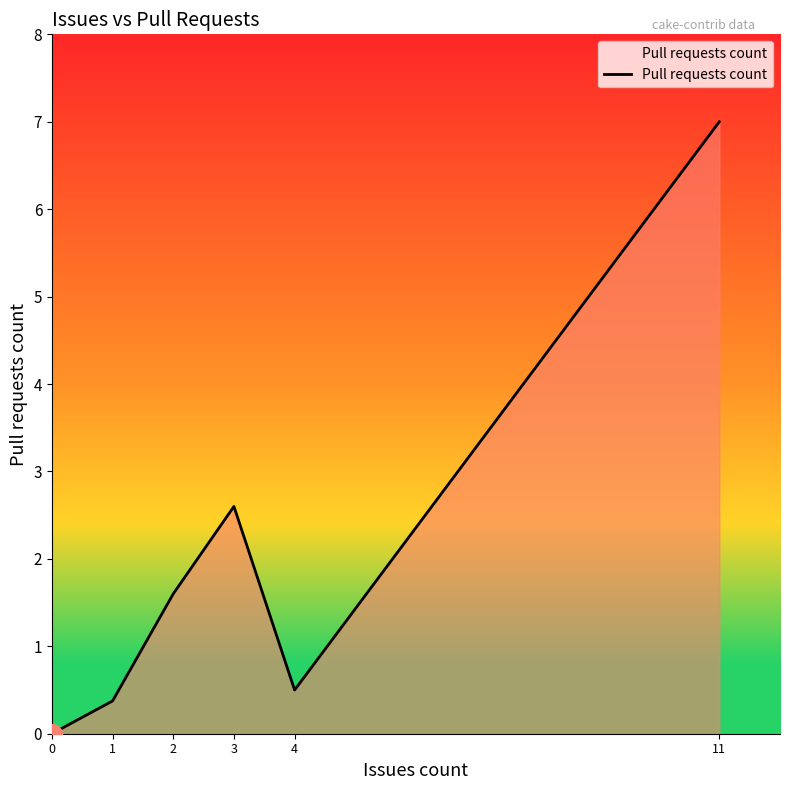

What is the change in value from 0 to 11?

+7.0